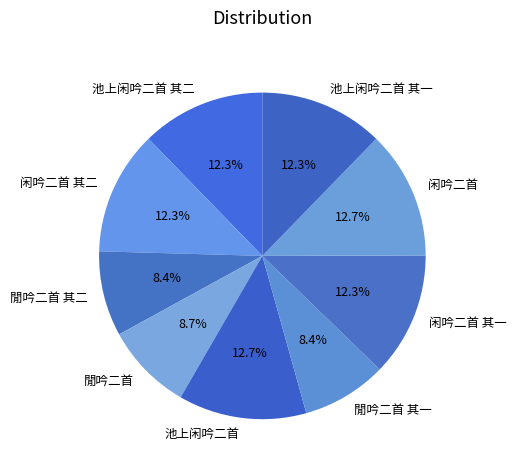

Is there a majority slice in this chart?

No